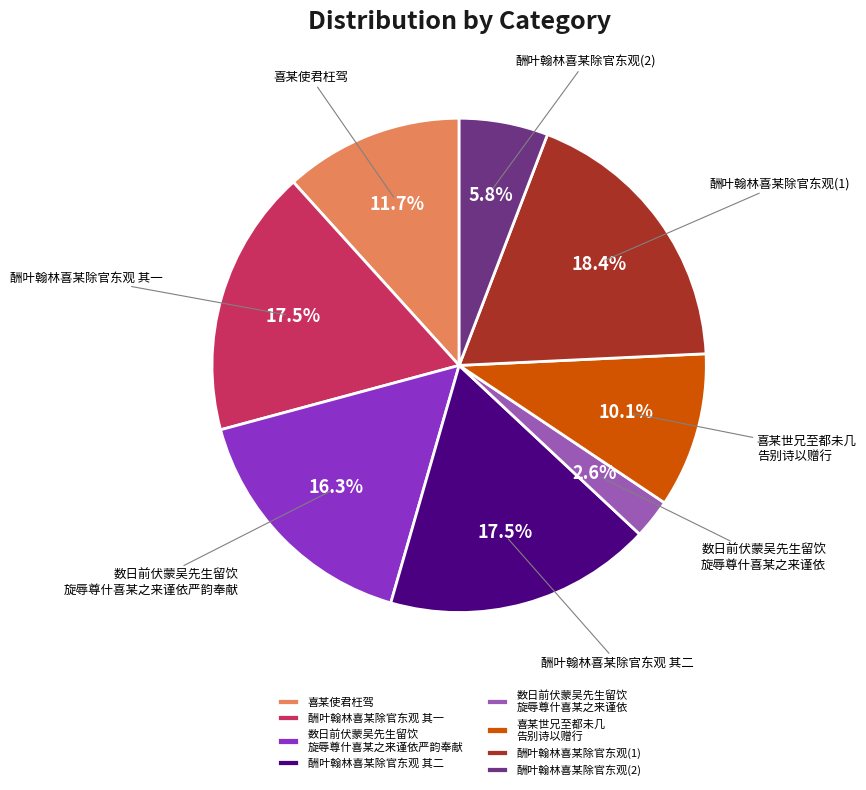

Approximately how many times larger is the value at 酬叶翰林喜某除官东观 其二 compared to 喜某使君枉驾?

1.5